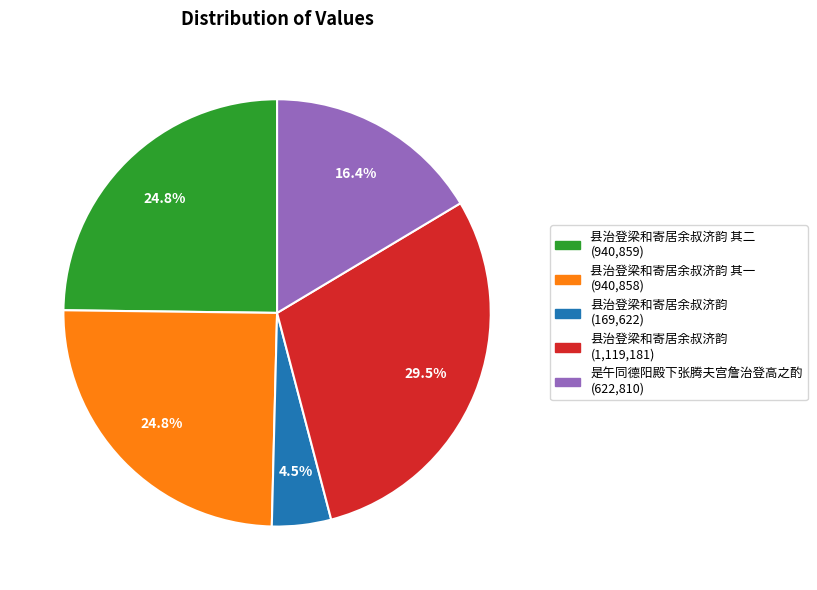

How many segments does this pie chart have?

5